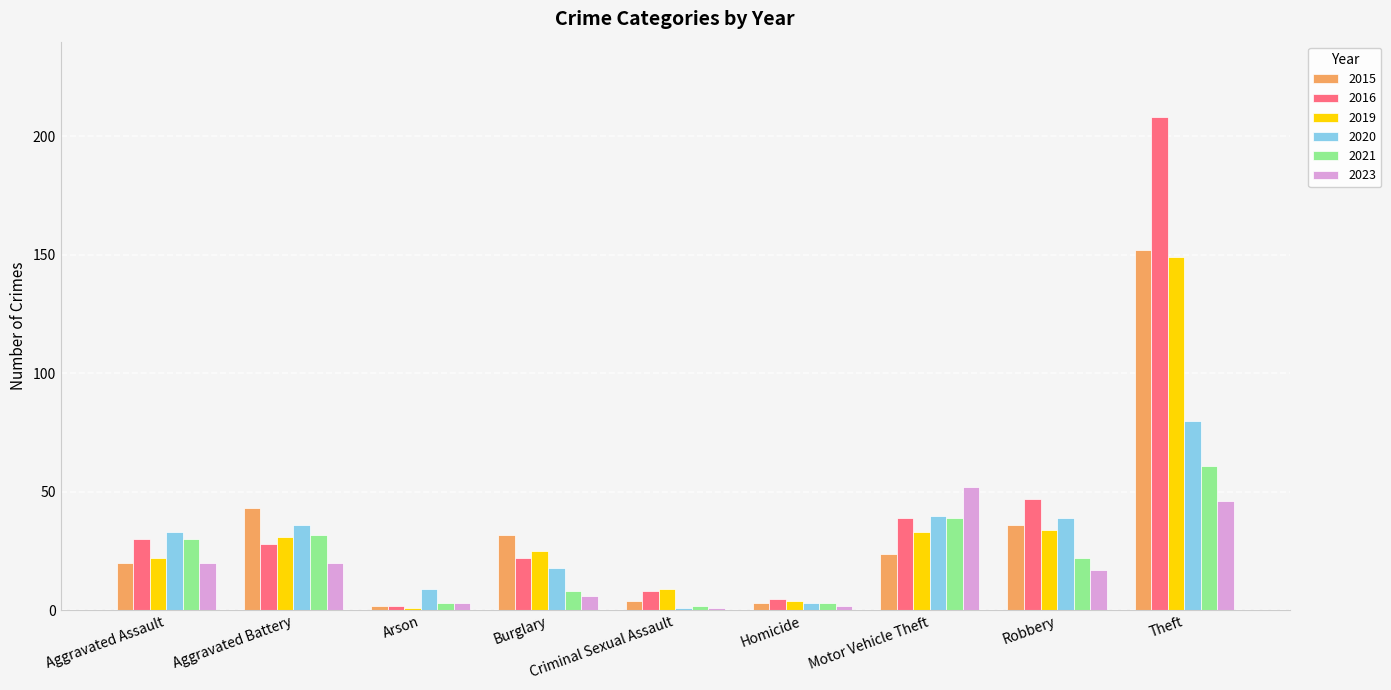

What is the minimum value for 2023?

1